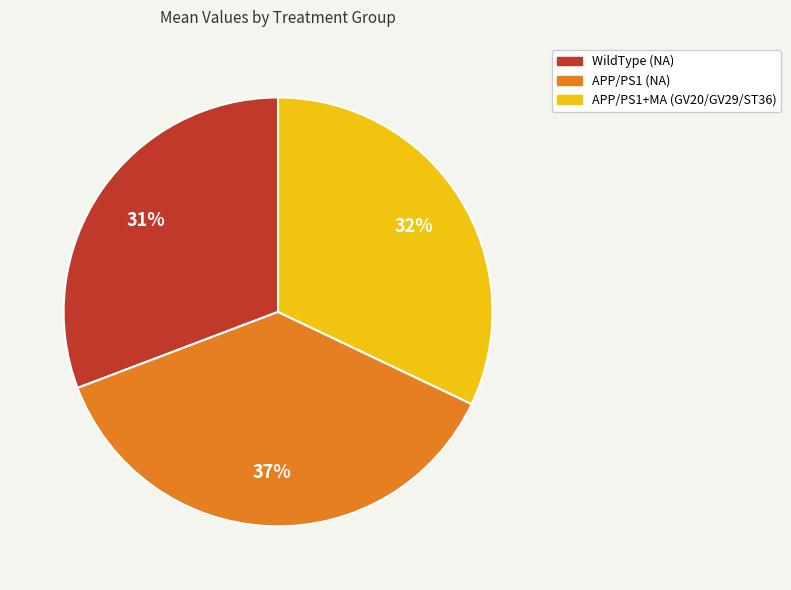

Which category has the smallest portion of the pie?

WildType (NA)